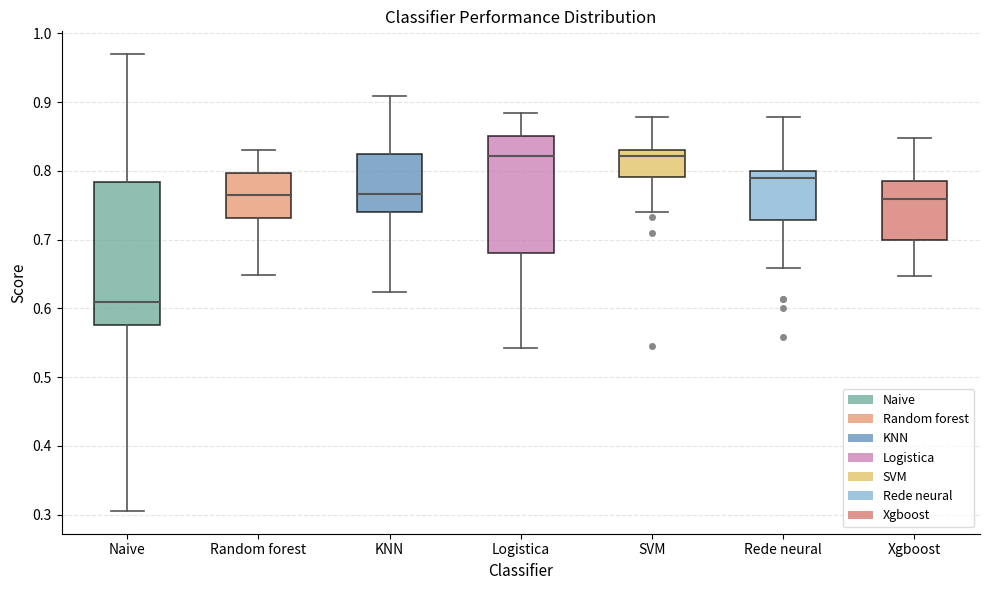

Which box's median line is the lowest?

Naive